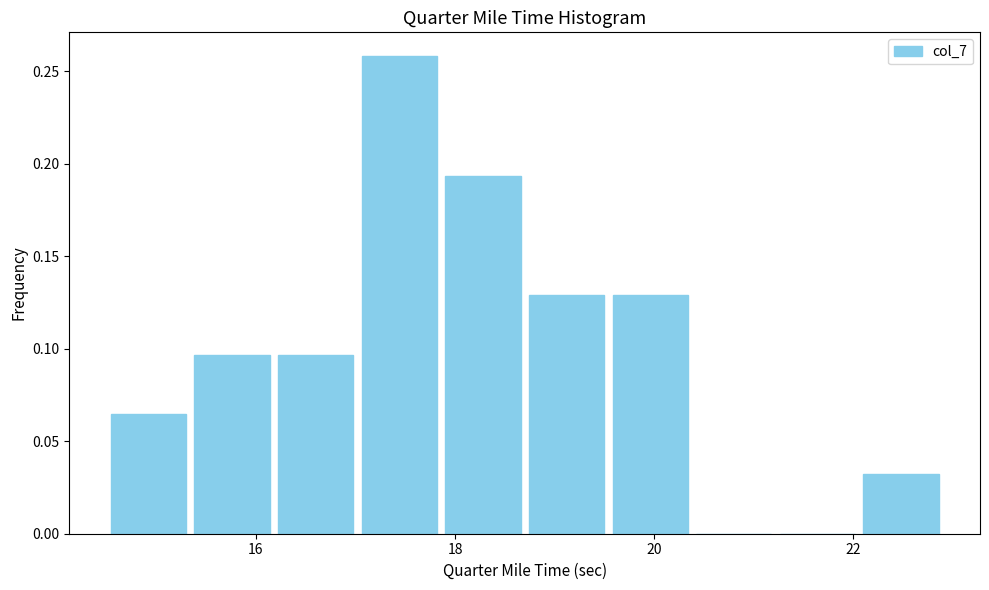

Reading left to right, list every bar in this chart as the range it spans on the x-axis followed by its height. Neither the bar edges nor the heights are printed on the chart, so give them approximately, as read against the axes.

14.50 to 15.34: 0.065
15.34 to 16.18: 0.095
16.18 to 17.02: 0.095
17.02 to 17.86: 0.260
17.86 to 18.70: 0.195
18.70 to 19.54: 0.130
19.54 to 20.38: 0.130
20.38 to 21.22: 0
21.22 to 22.06: 0
22.06 to 22.90: 0.030